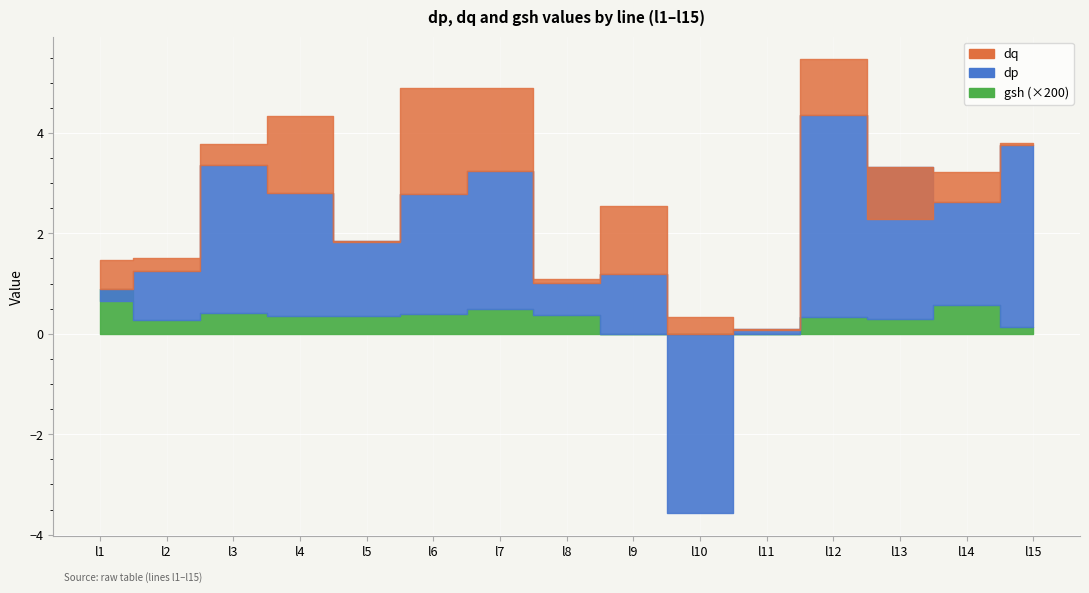

What are all the series names shown in the legend?

dp, dq, gsh